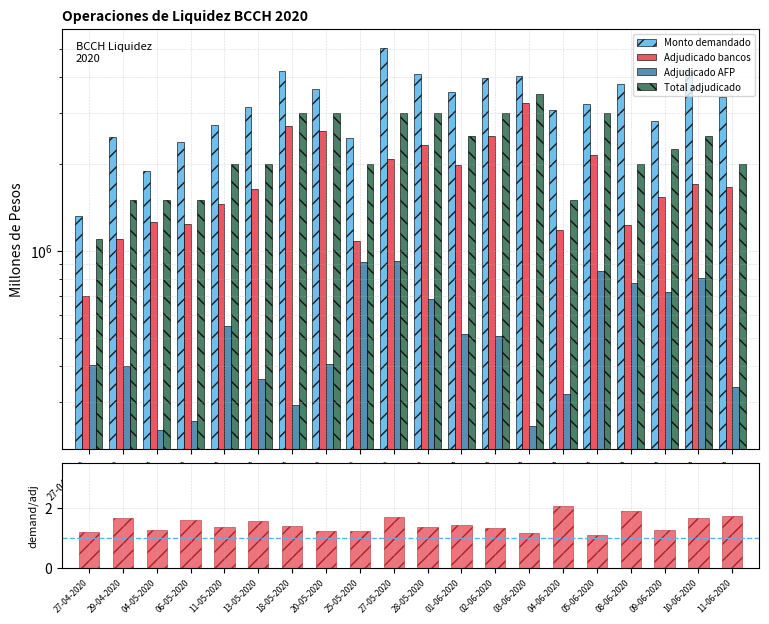

Which series has the largest total across all categories?

Monto demandado